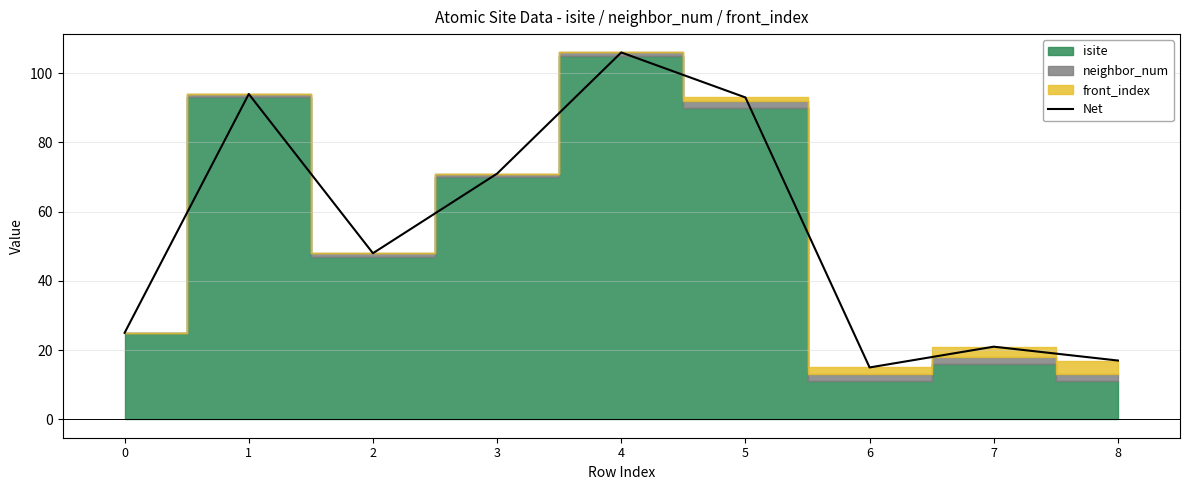

What is the difference between the maximum and minimum values?

91